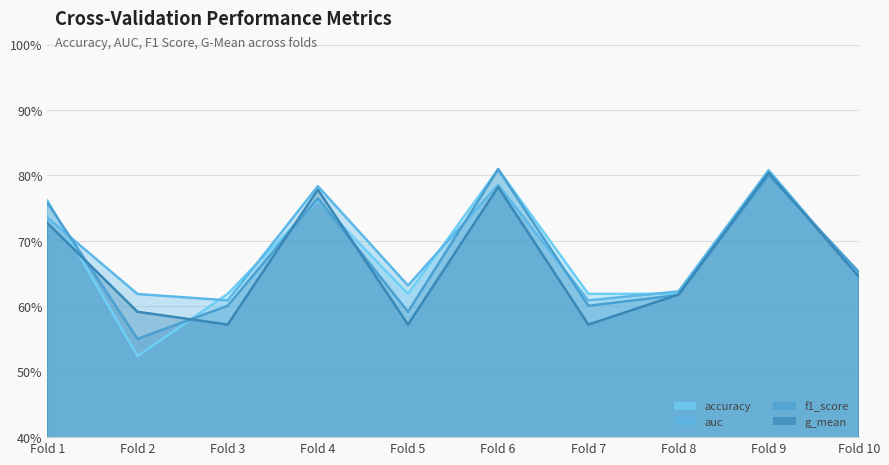

Reading left to right, extract all data points from this chart.

accuracy: 0.8	0.5	0.6	0.8	0.6	0.8	0.6	0.6	0.8	0.7
auc: 0.7	0.6	0.6	0.8	0.6	0.8	0.6	0.6	0.8	0.6
f1_score: 0.8	0.6	0.6	0.8	0.6	0.8	0.6	0.6	0.8	0.7
g_mean: 0.7	0.6	0.6	0.8	0.6	0.8	0.6	0.6	0.8	0.6